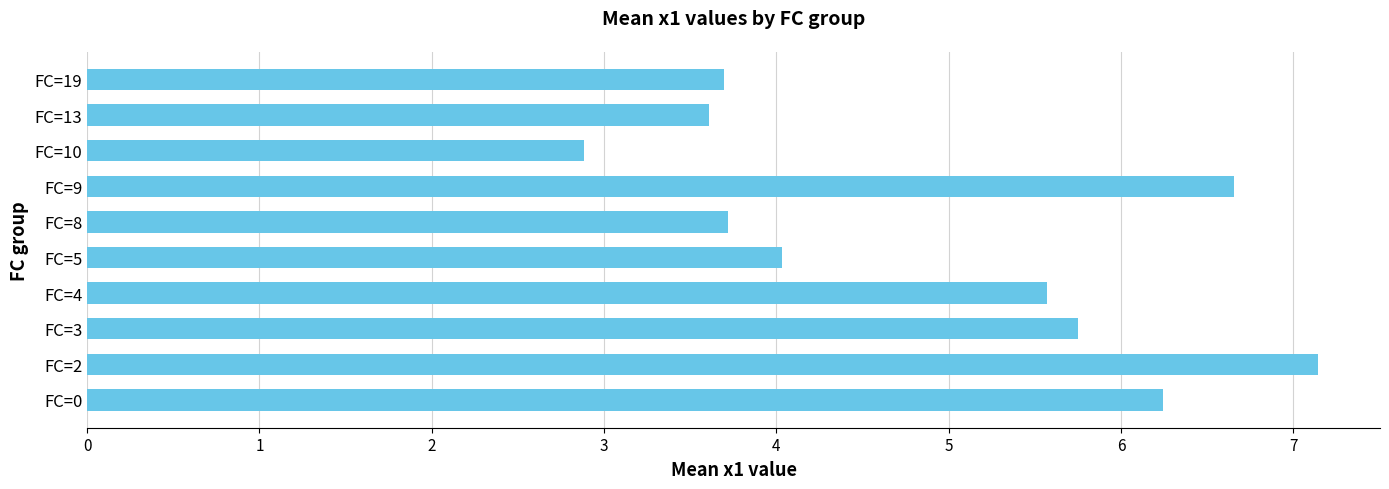

What is the difference between the maximum and minimum values?

4.3